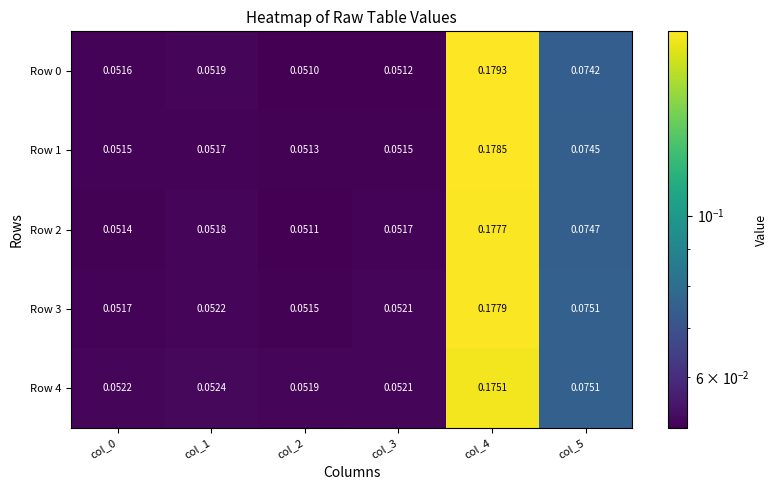

Count the number of data series in this chart.

5